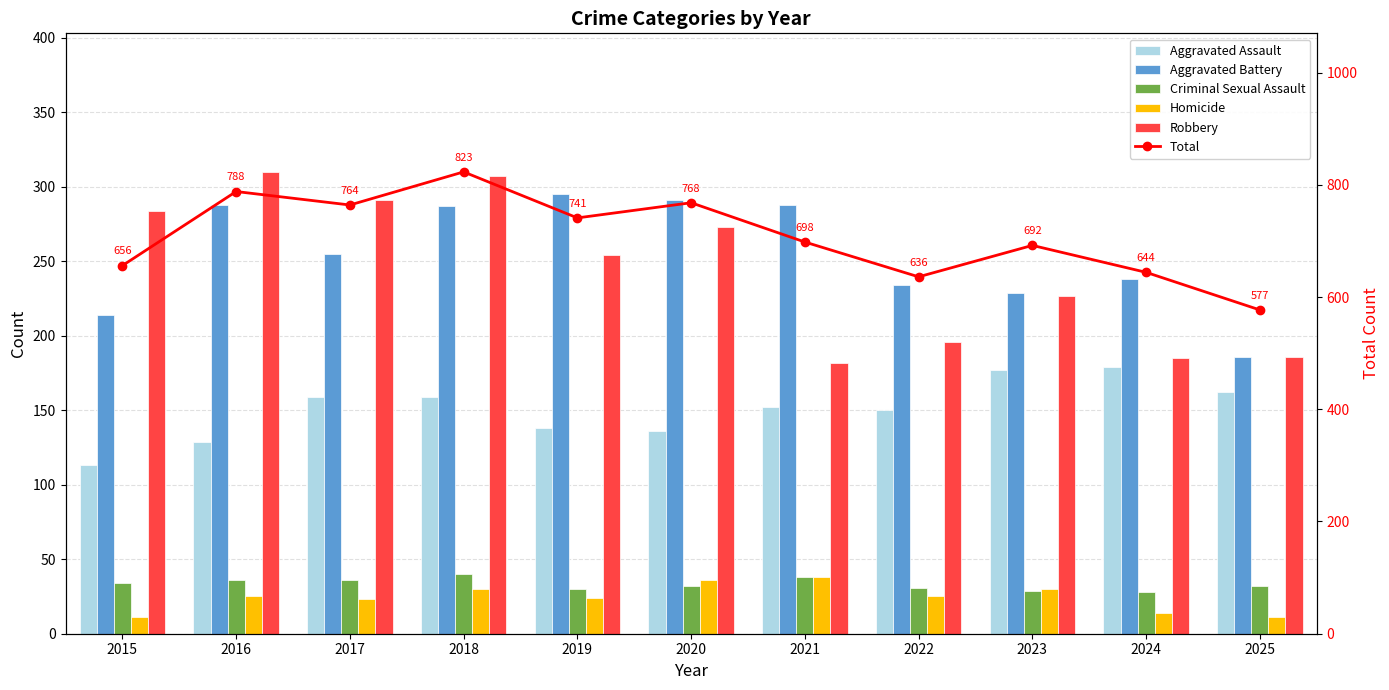

Which label corresponds to the largest value in the chart?

2018